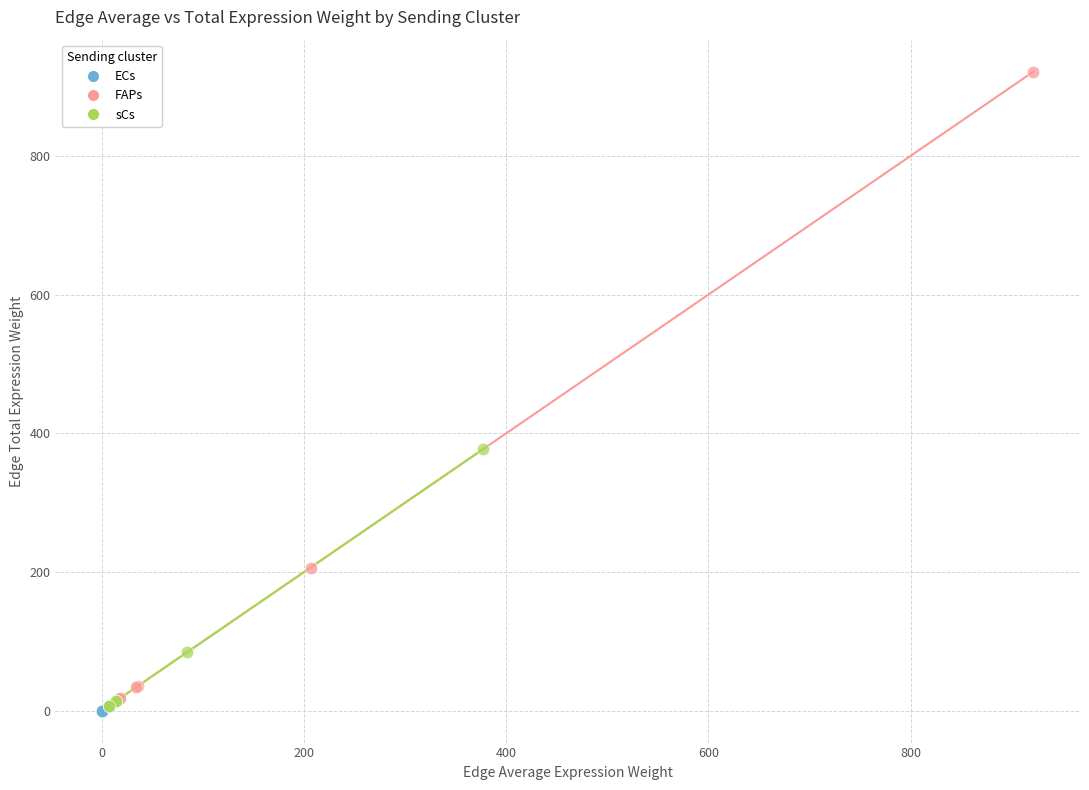

Which series reaches the maximum Y coordinate?

FAPs